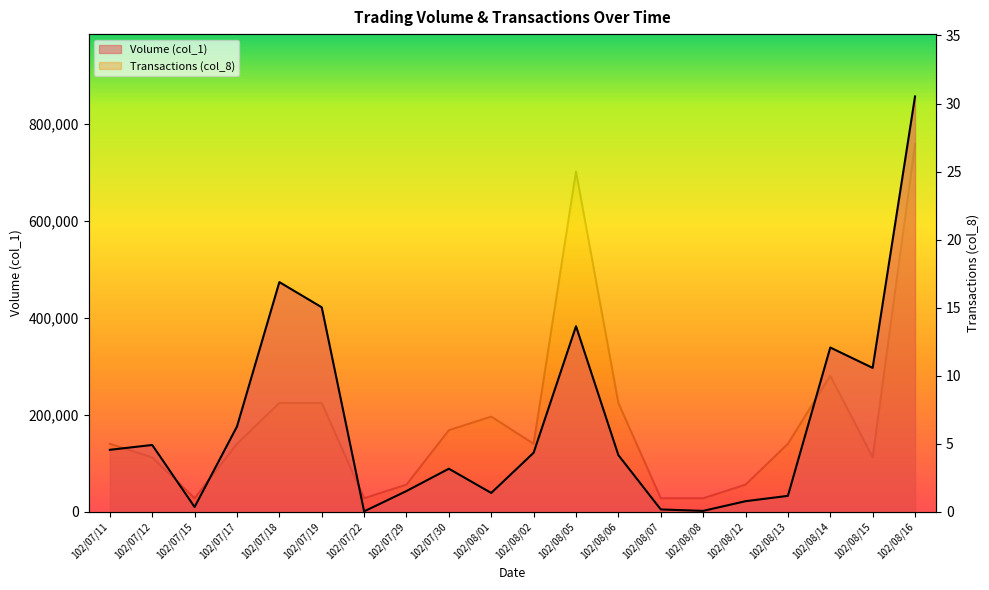

Where does the Transactions (col_8) series first go above 5?

102/07/18